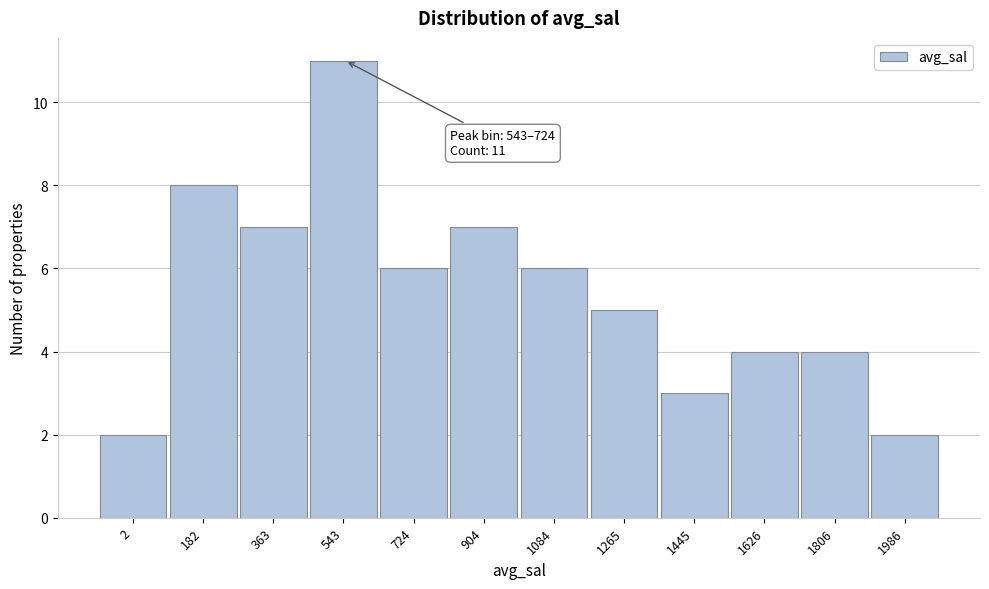

Reading left to right, what are all the values shown in this chart?

2	8	7	11	6	7	6	5	3	4	4	2